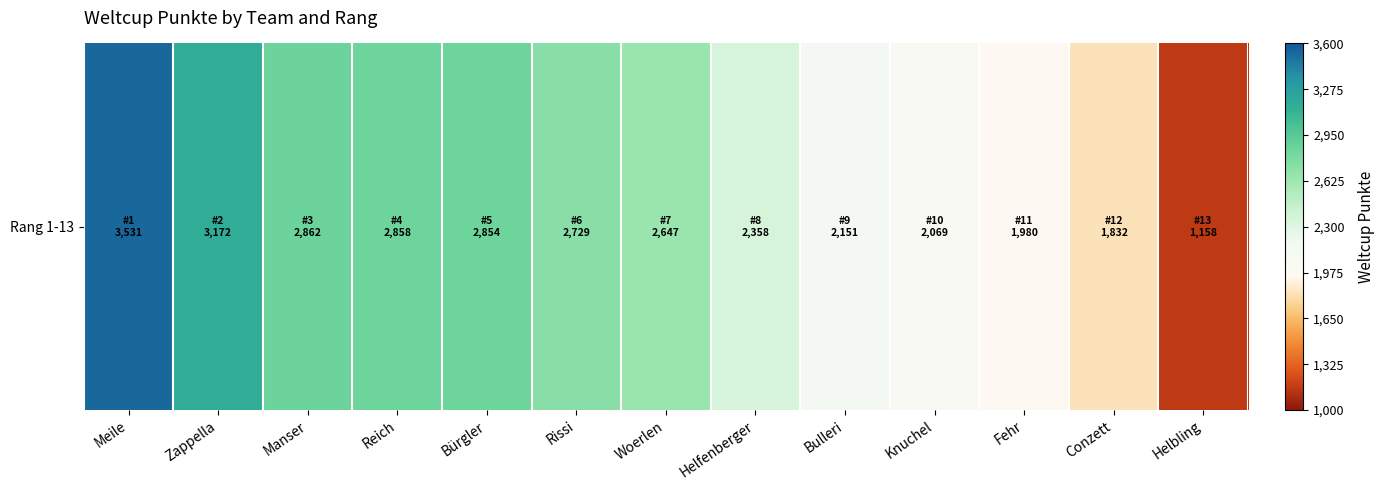

True or false: the data shows 1980 at Fehr.

True